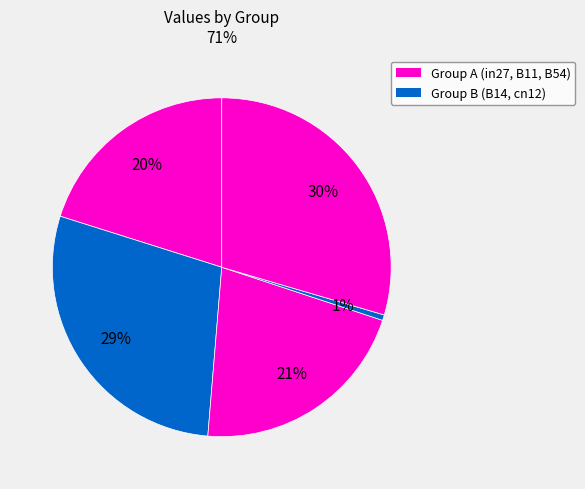

How many segments does this pie chart have?

5